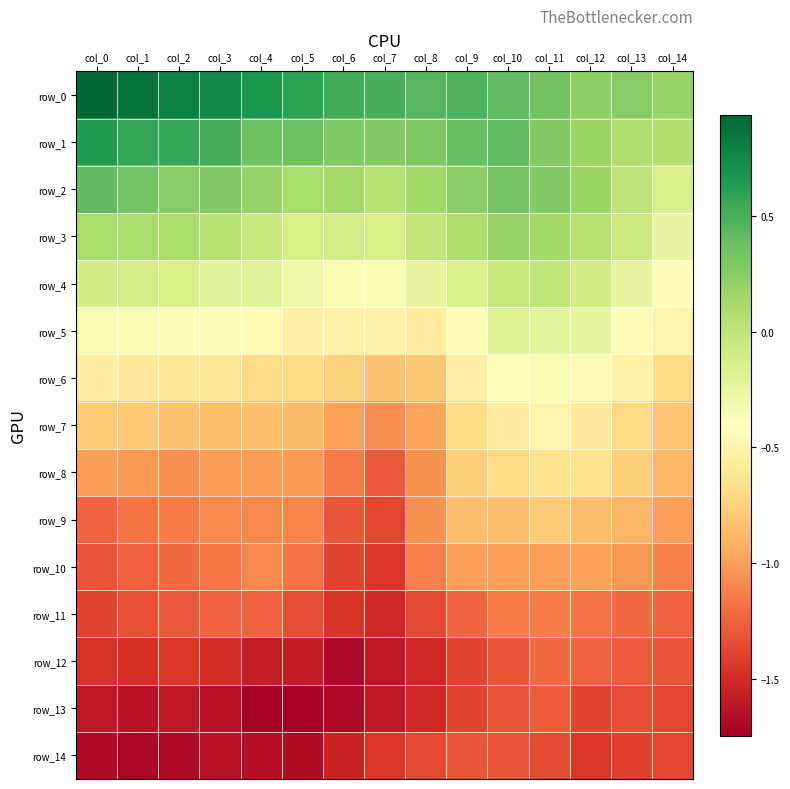

Rank the series at col_14 from lowest to highest value.

row_13, row_14, row_12, row_11, row_10, row_9, row_8, row_7, row_6, row_5, row_4, row_3, row_2, row_1, row_0